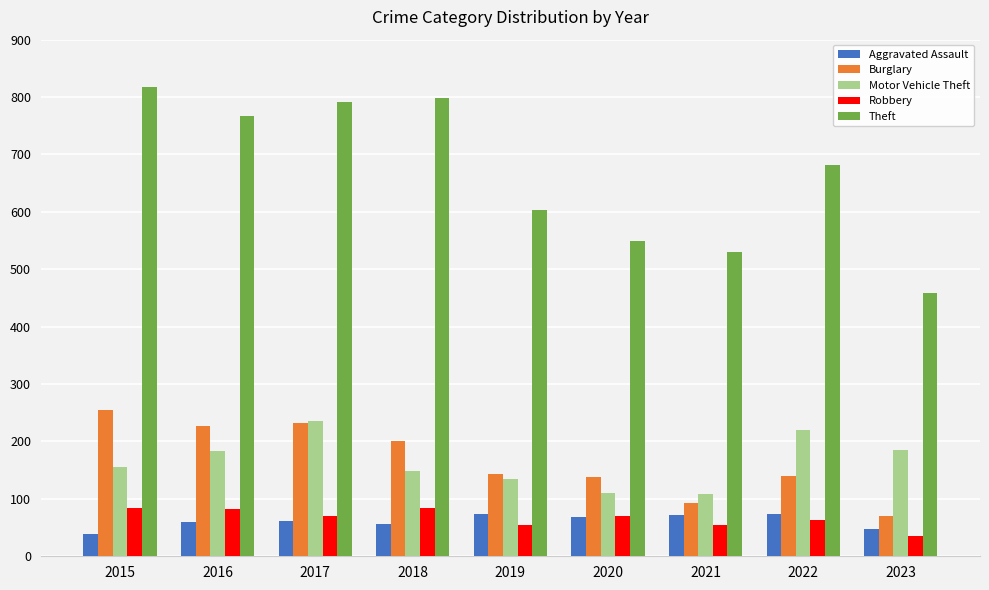

What is the sum of all Aggravated Assault values?

550